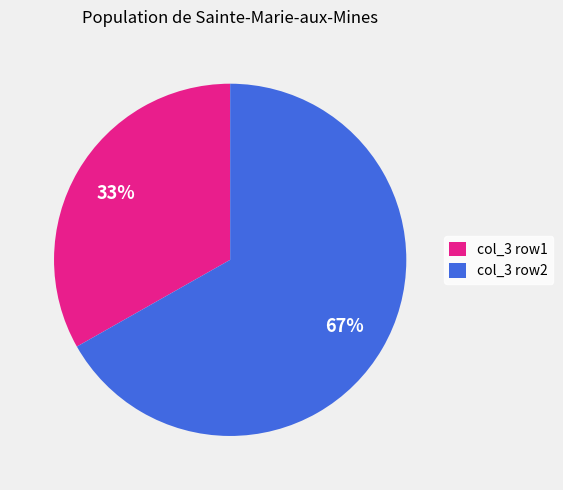

Do col_3 row1 and col_3 row2 together represent more than half of the pie?

Yes